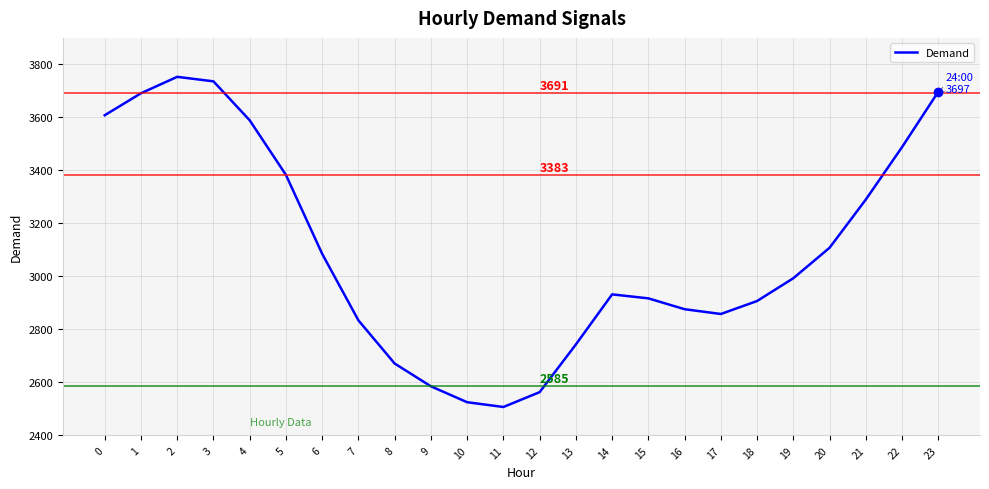

Does the chart display data point markers on the line(s)?

No